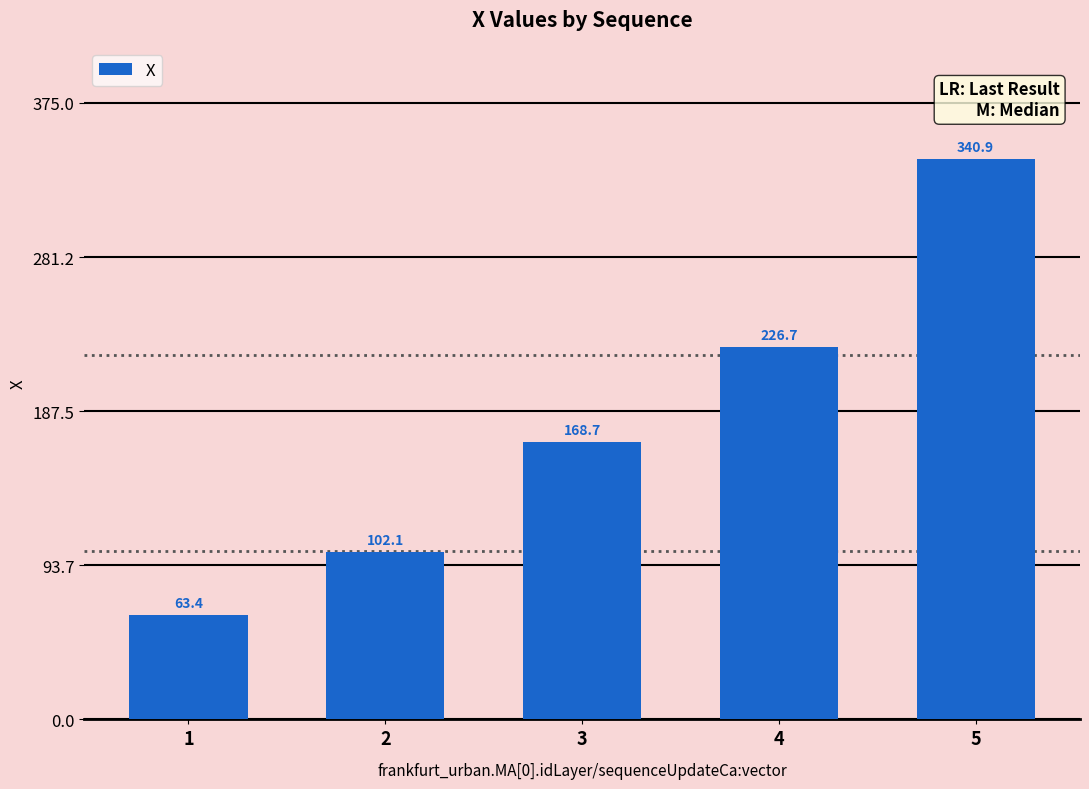

What is the average value?

180.4